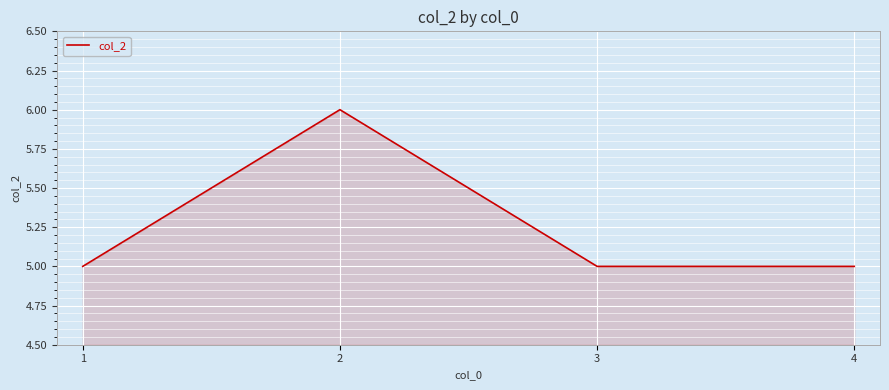

What is the greatest value displayed?

6